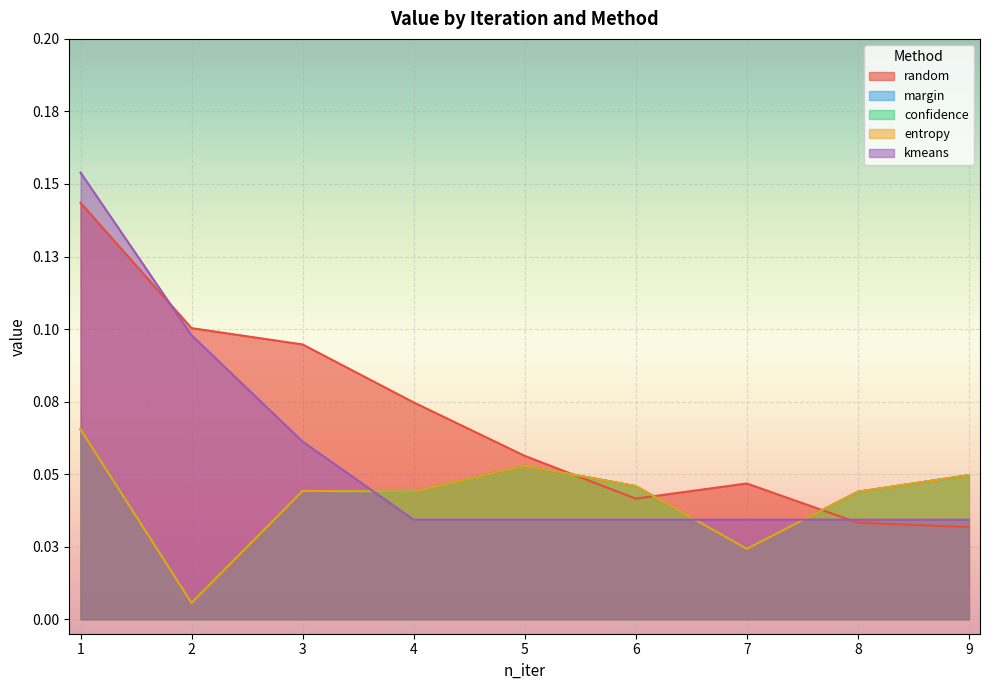

True or false: entropy and margin intersect in this chart.

False